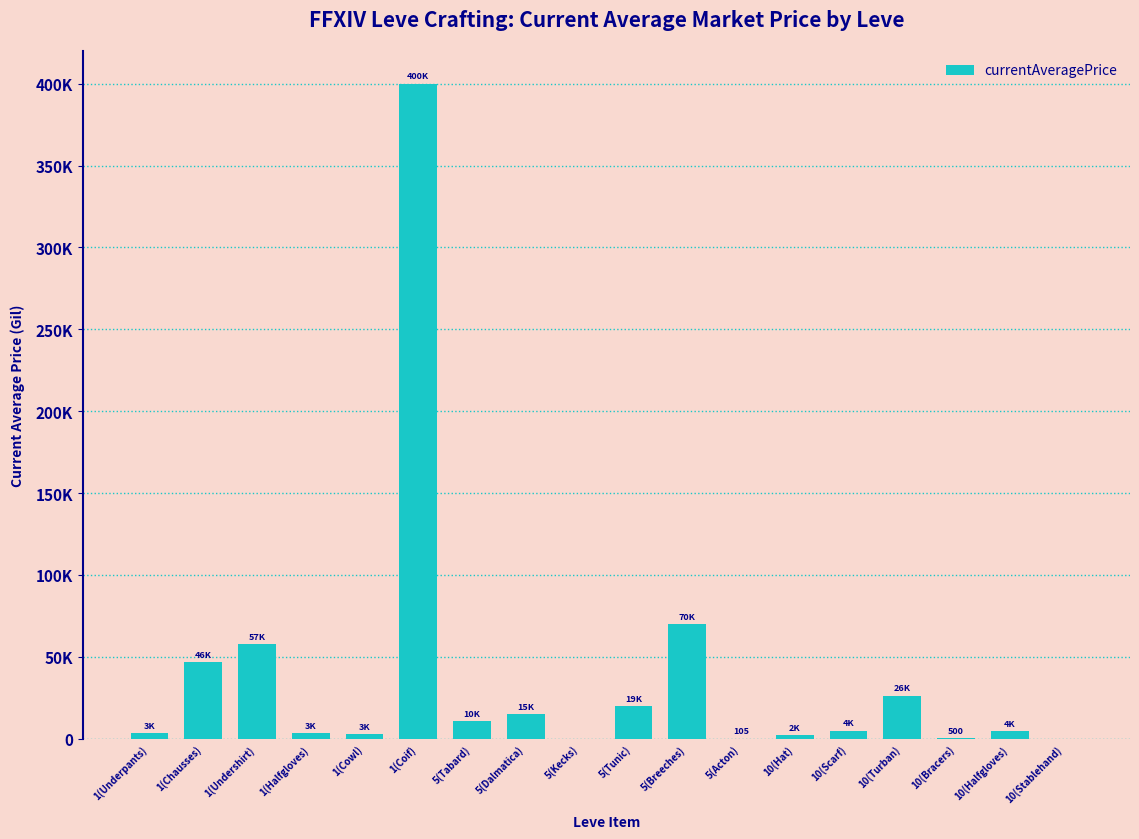

Which category has the highest value across all series?

1(Coif)